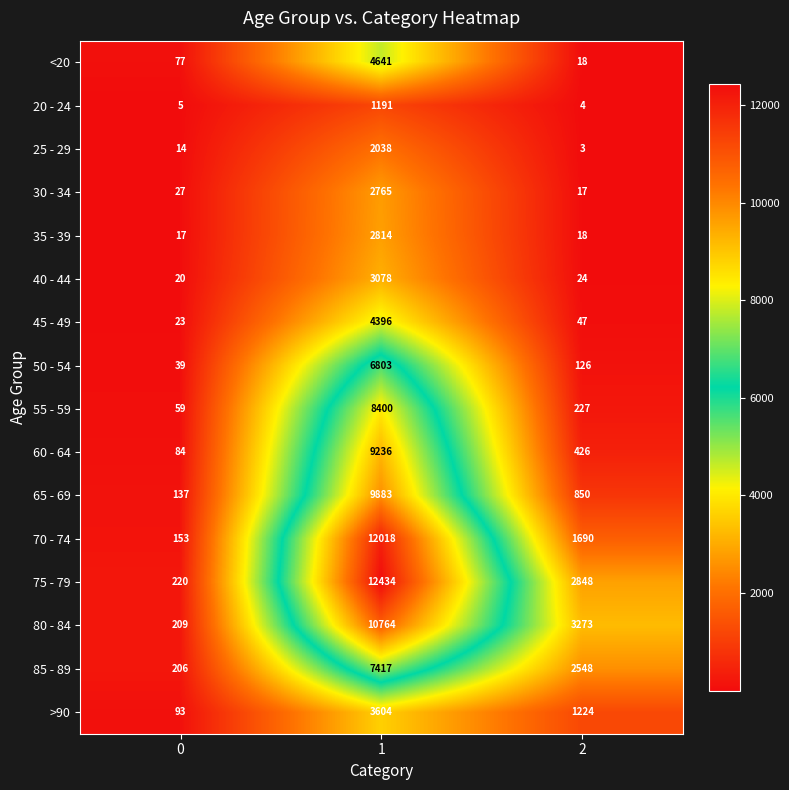

What is the greatest value displayed?

12434